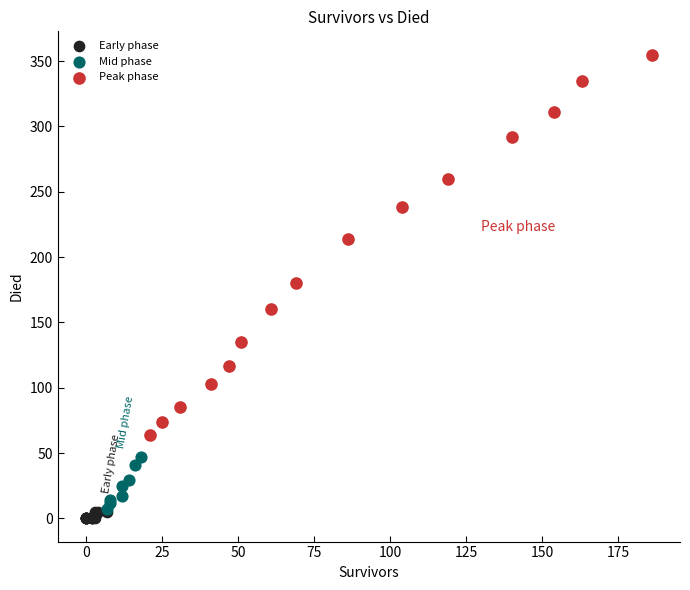

Which series has the largest Y range (max minus min)?

Peak phase